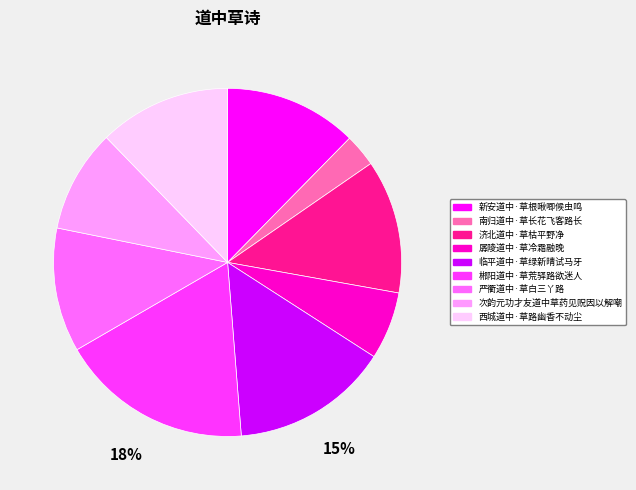

Does 严衢道中·草白三丫路 account for over 50% of the chart?

No